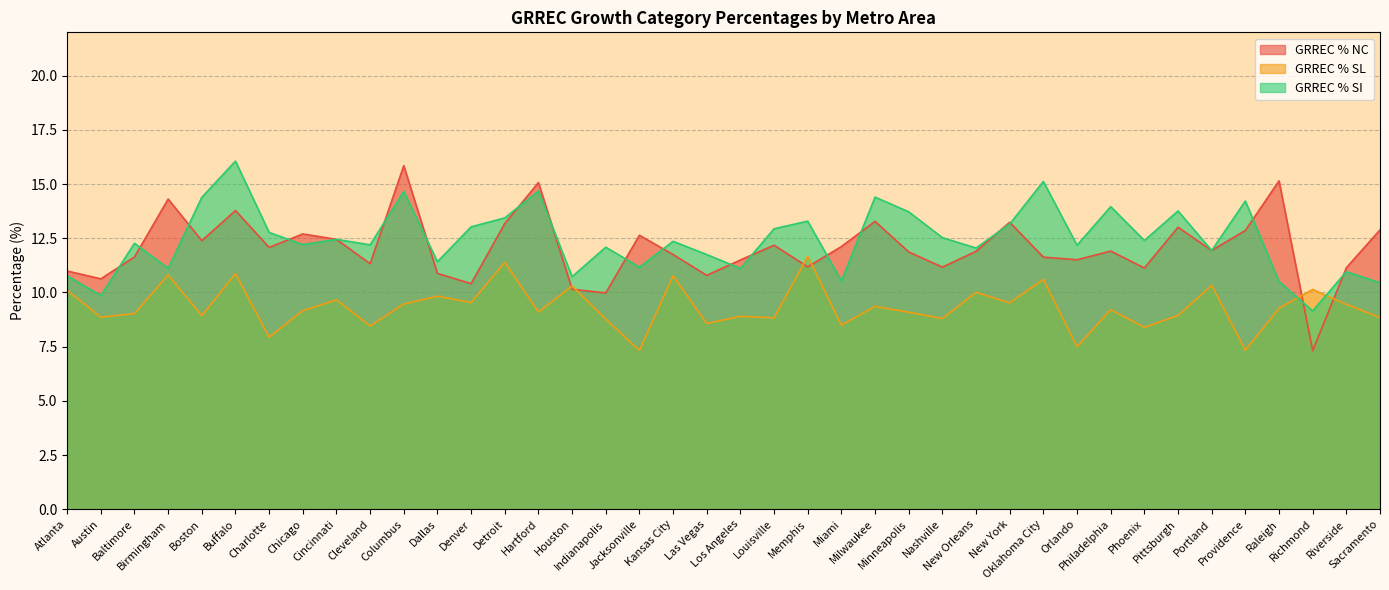

At which label does GRREC % SL reach its peak?

Memphis